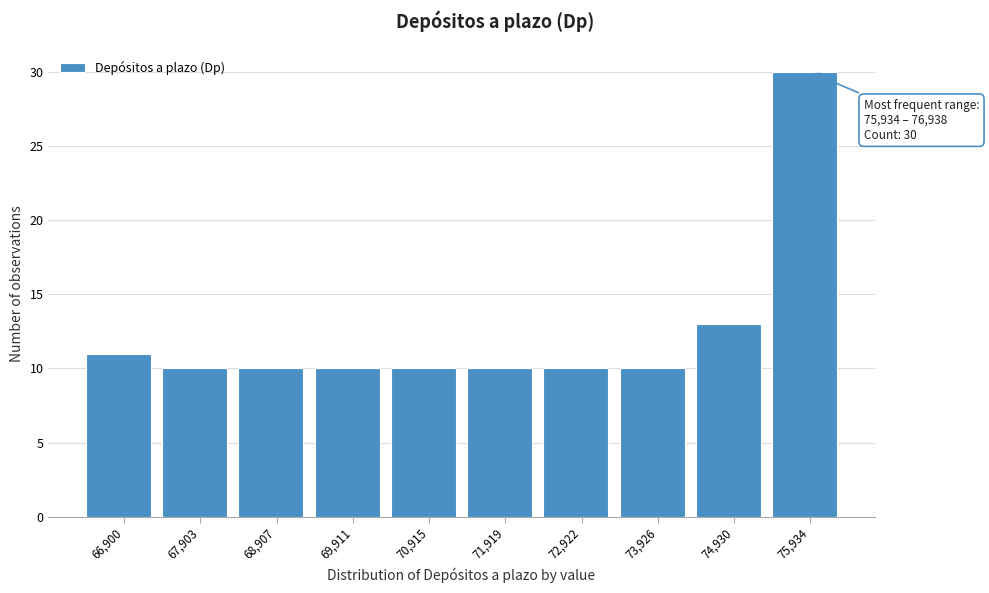

Reading left to right, transcribe all the data shown in this chart.

11	10	10	10	10	10	10	10	13	30